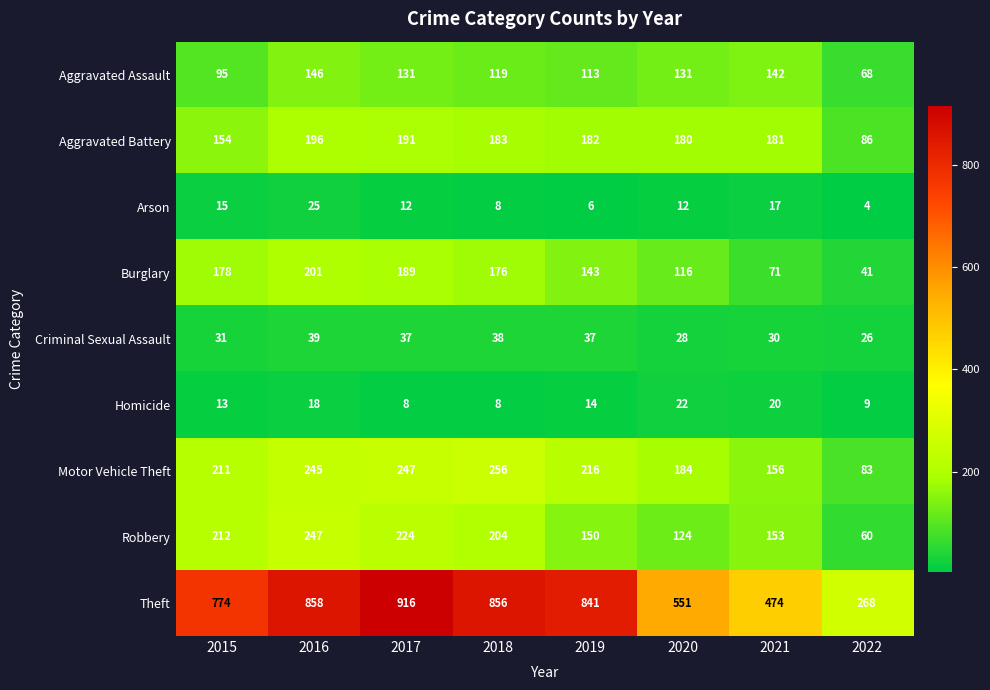

What is the difference between the maximum and minimum values in the Aggravated Battery series?

110